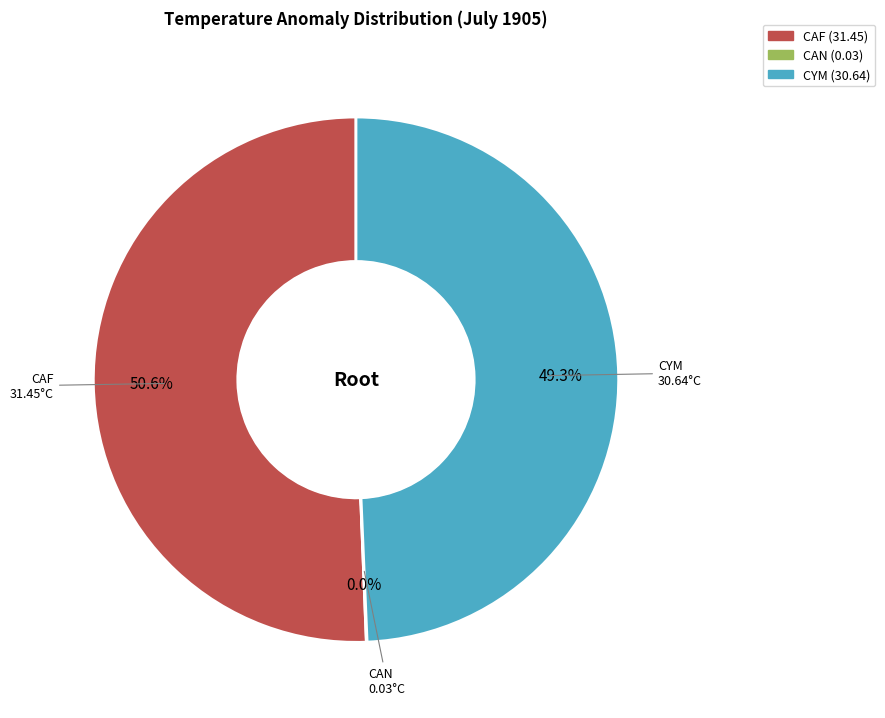

To the nearest percent, what percentage of the pie is CAF?

51%